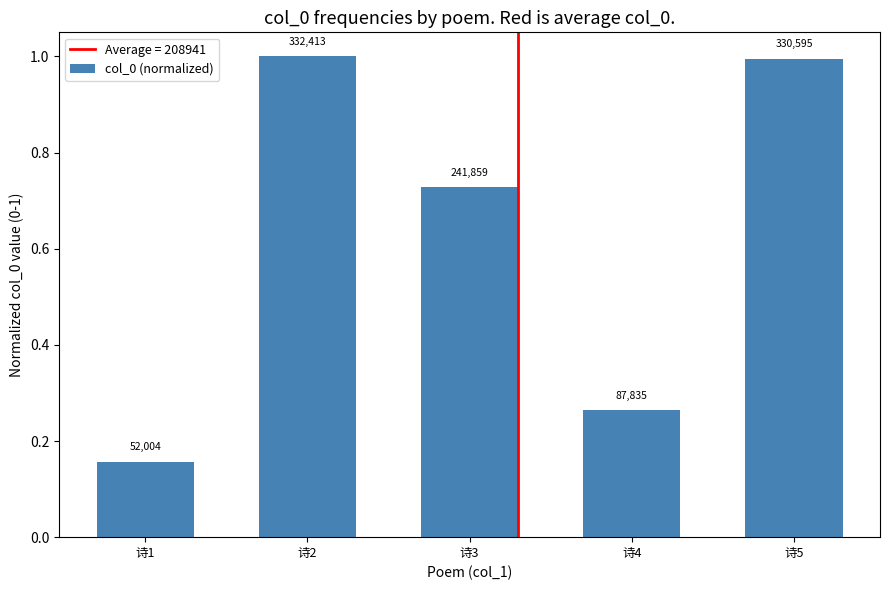

Are the bars grouped side by side (vs. stacked)?

No